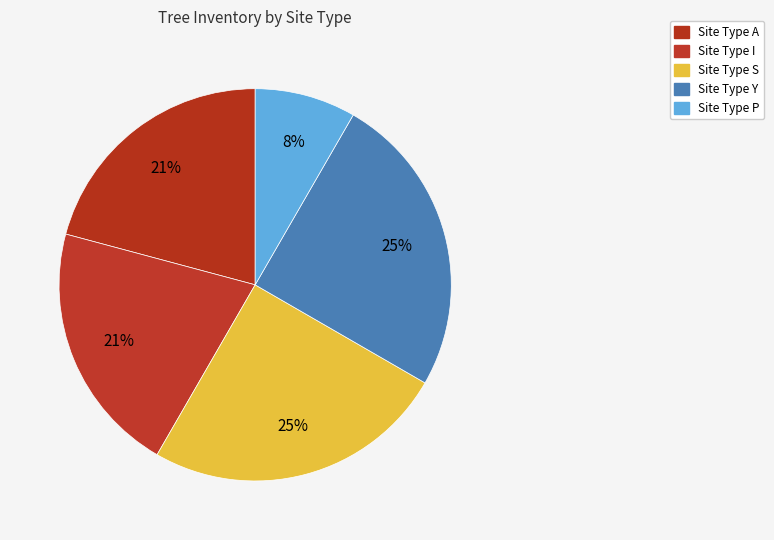

How many slices are in this pie chart?

5